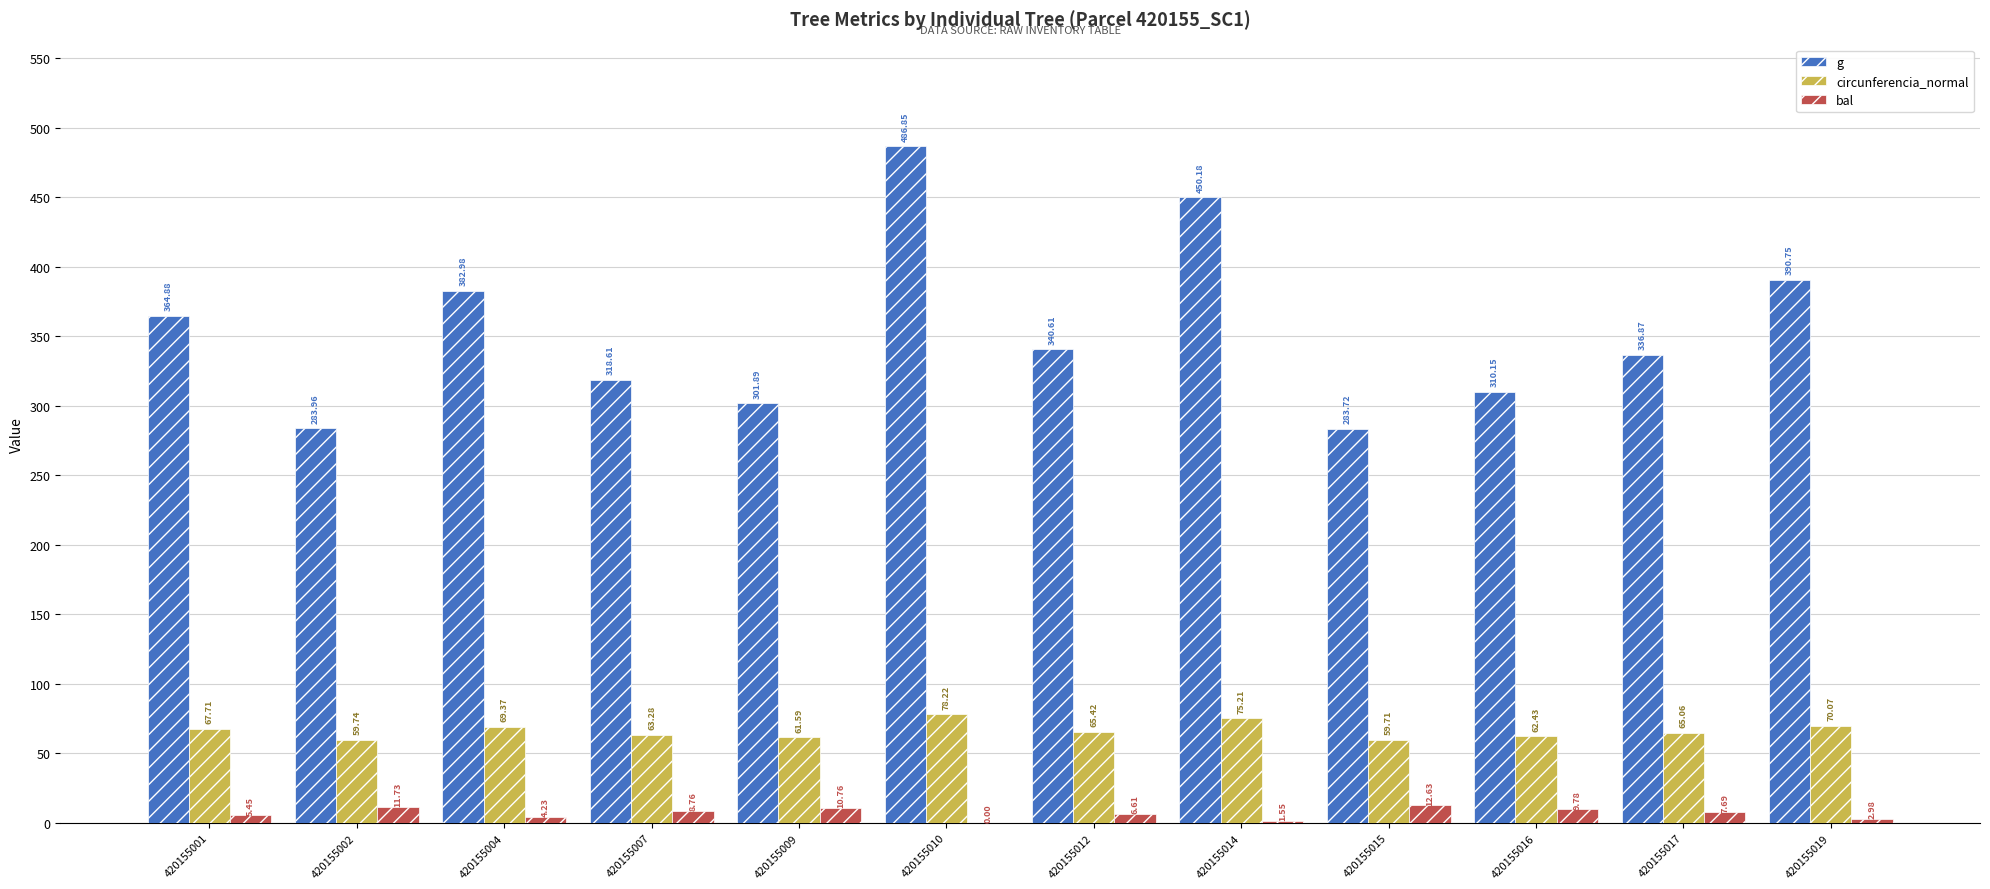

What is the spread (max minus min) of values at 420155015?

271.1